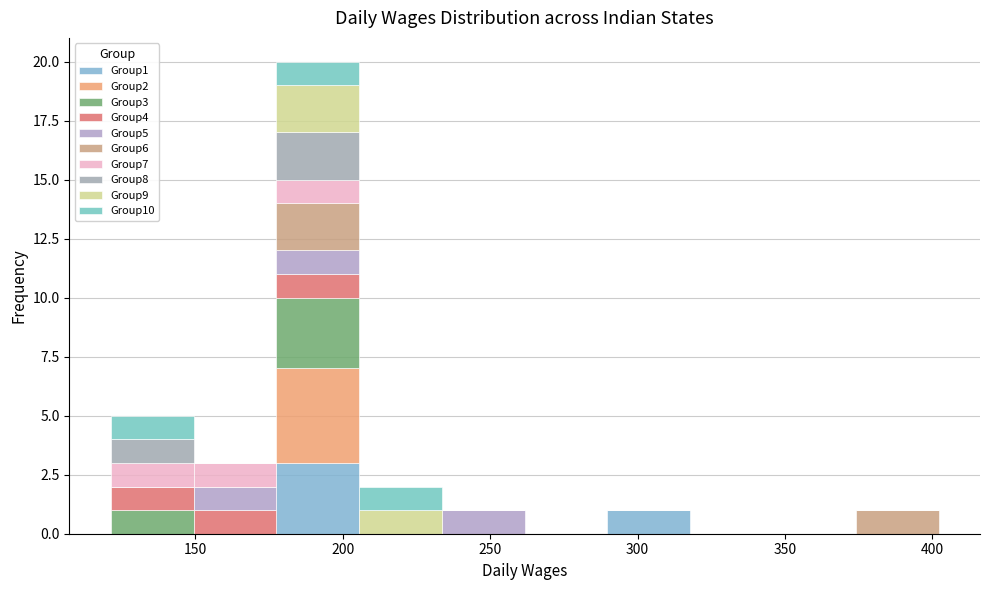

Reading left to right, transcribe this chart: for each stacked bar, give the range it covers on the x-axis and its total height. Neither the bar edges nor the heights are printed on the chart, so give them approximately, as read against the axes.

120 to 150: 5
150 to 175: 3
175 to 205: 20
205 to 235: 2
235 to 260: 1
260 to 290: 0
290 to 320: 1
320 to 345: 0
345 to 375: 0
375 to 400: 1